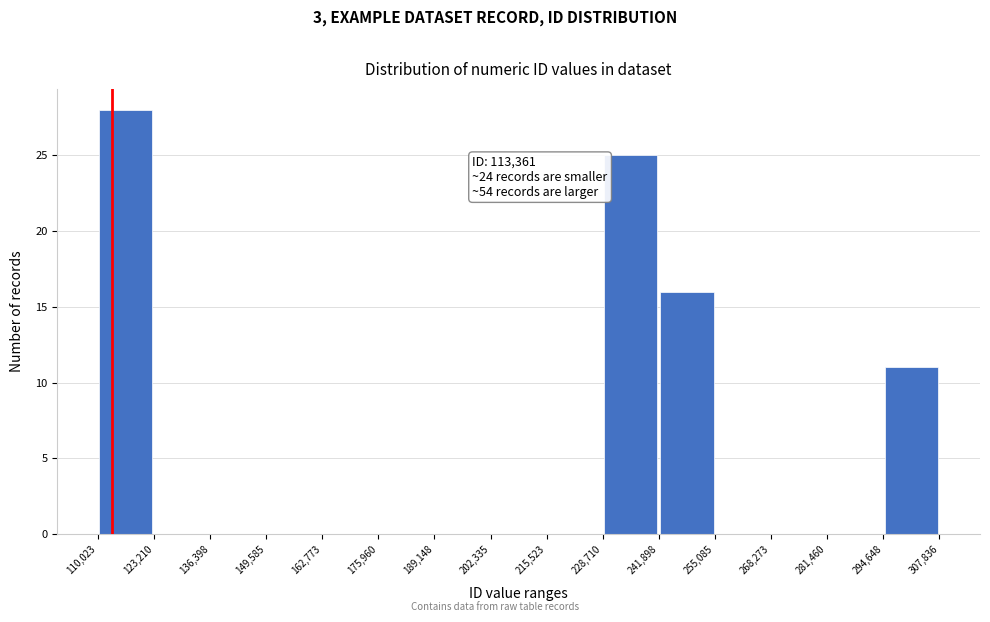

Over which range of the x-axis is the bar tallest?

110,023 to 123,210